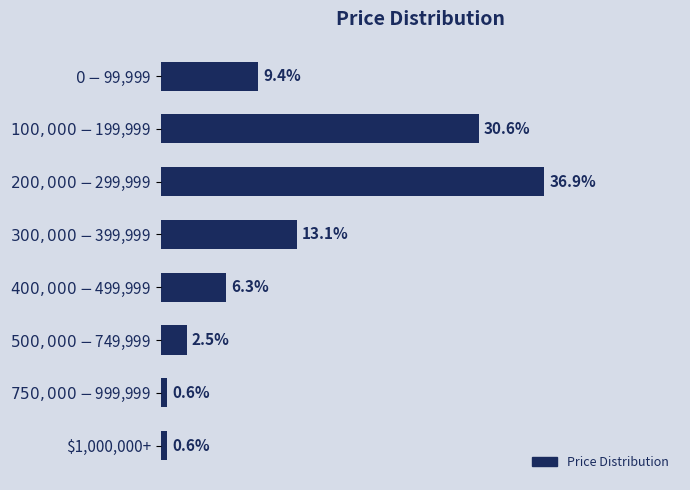

Does the chart contain any negative values?

No